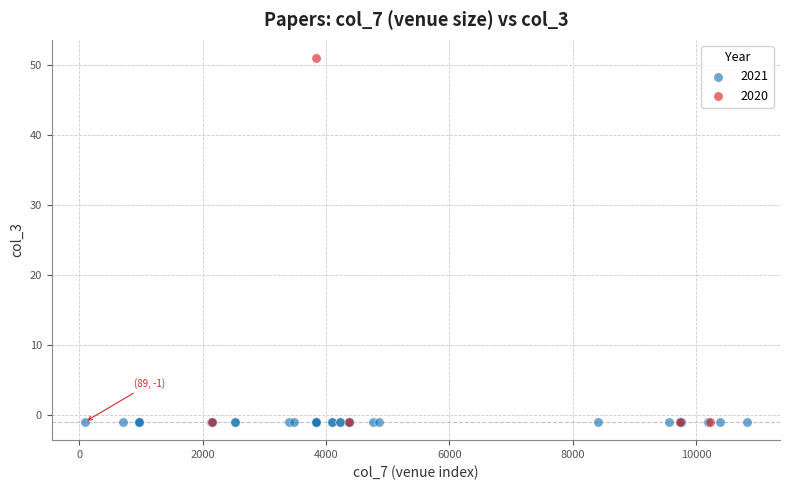

Which series reaches the maximum Y coordinate?

2020